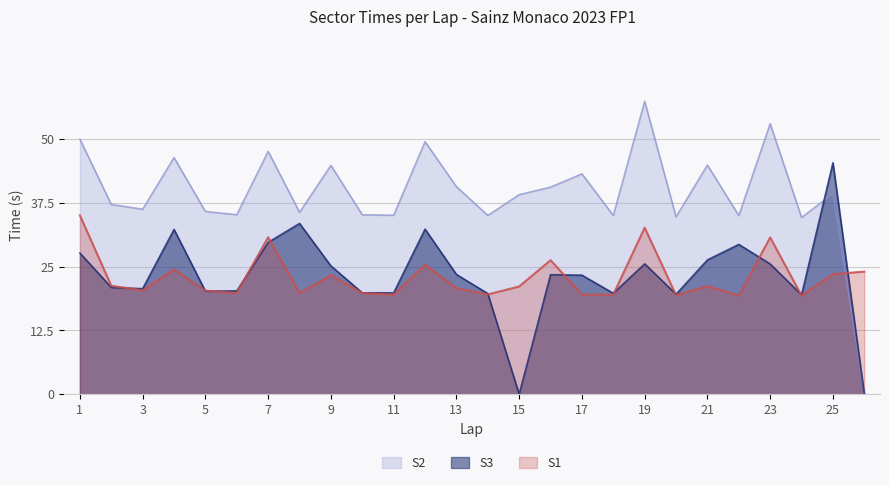

Which series changed the most between 9 and 20?

S2